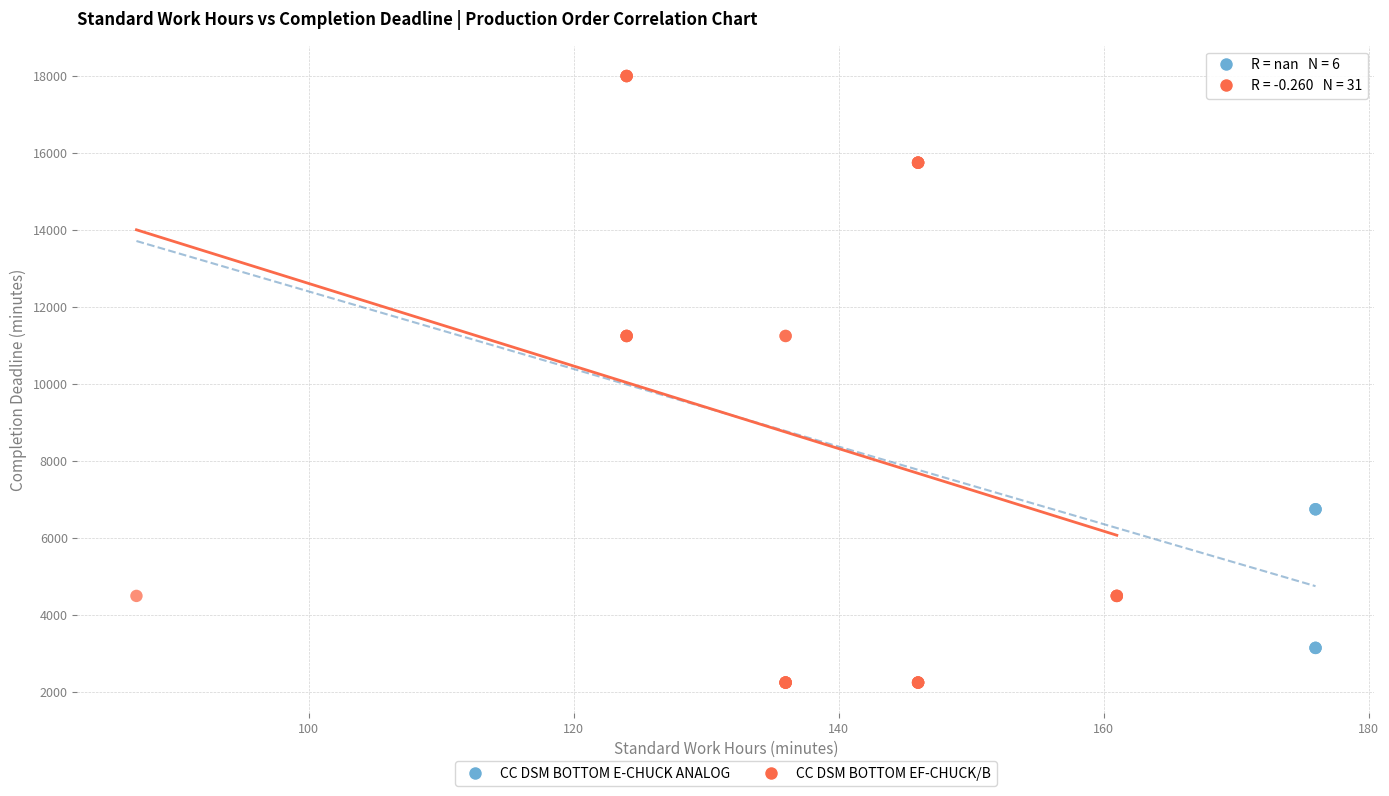

Which series reaches the minimum Y coordinate?

CC DSM BOTTOM EF-CHUCK/B